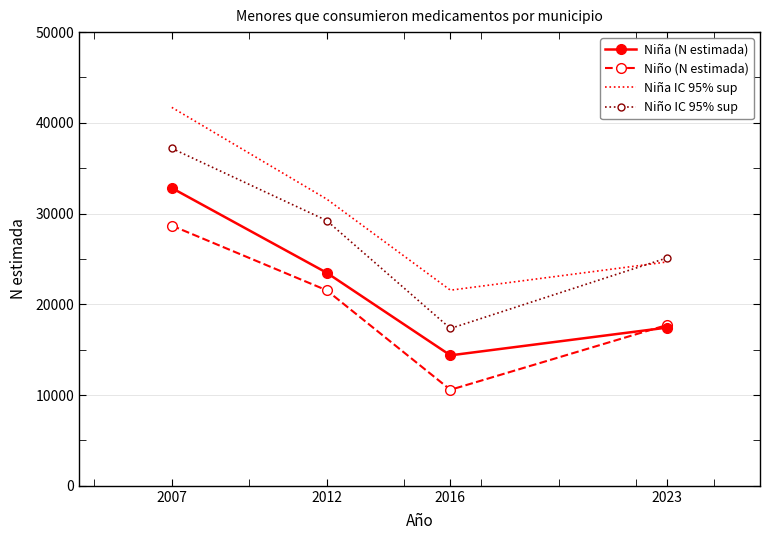

List the labels in order of Niño IC 95% sup value, smallest first.

2016, 2023, 2012, 2007